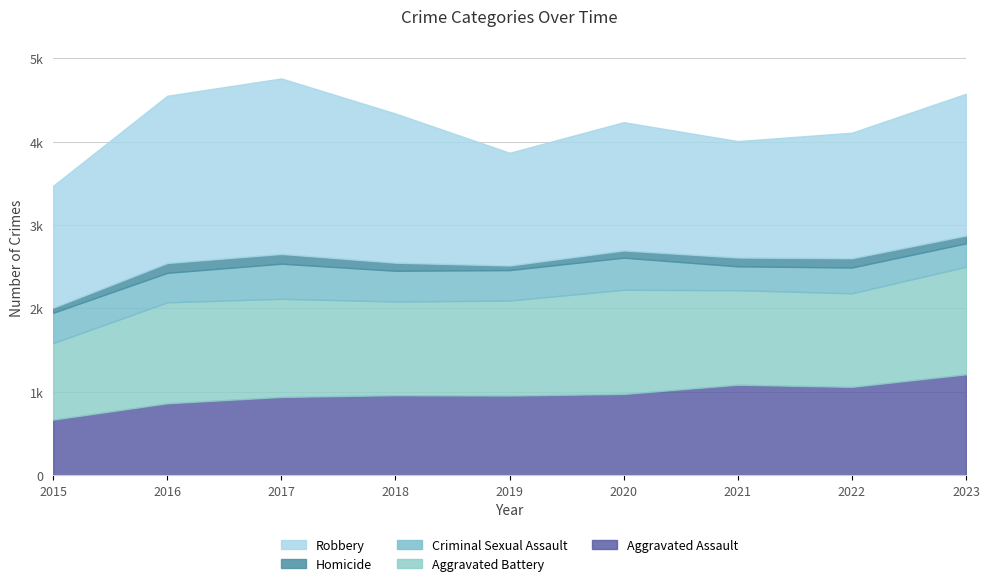

What are all the series names shown in the legend?

Aggravated Assault, Aggravated Battery, Criminal Sexual Assault, Homicide, Robbery